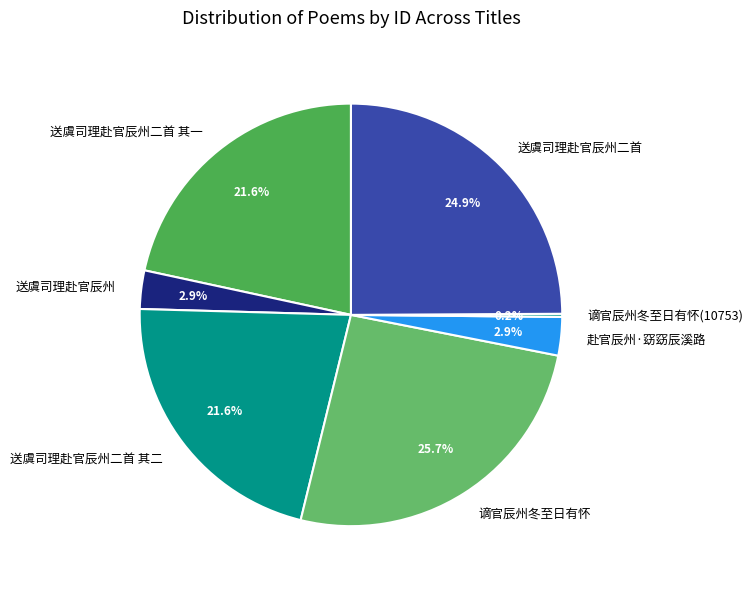

What is the largest slice in the pie chart?

谪官辰州冬至日有怀